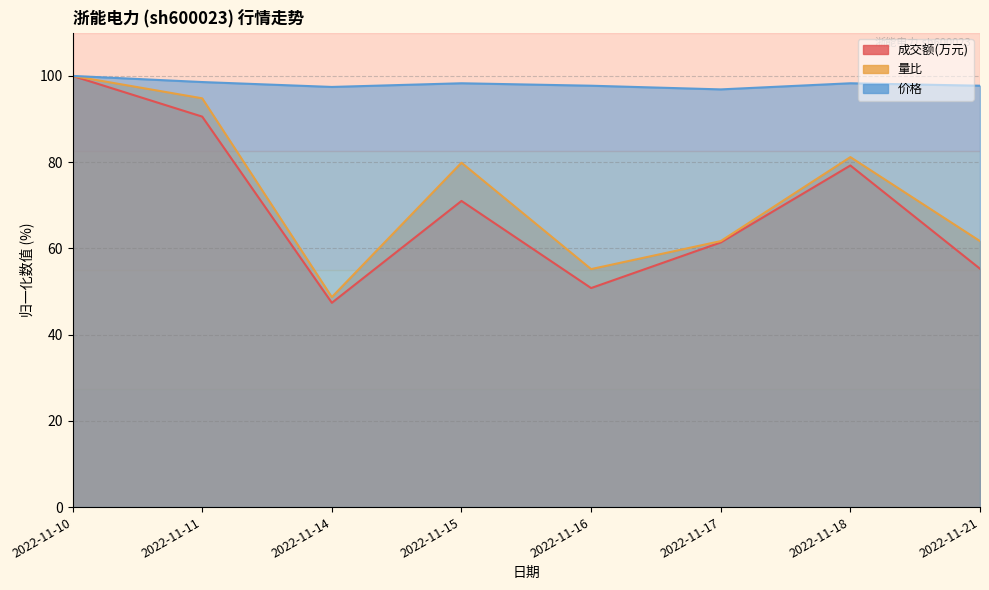

What is the difference between the maximum and second lowest values in the 量比 series?

44.8